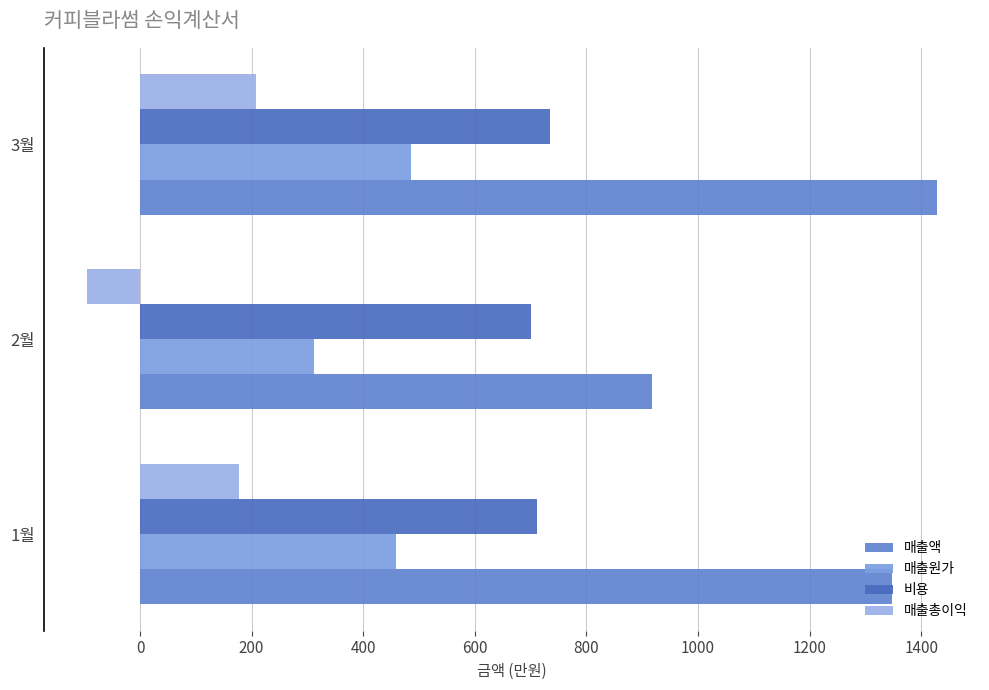

Where is 매출원가 nearest to the value 399?

1월